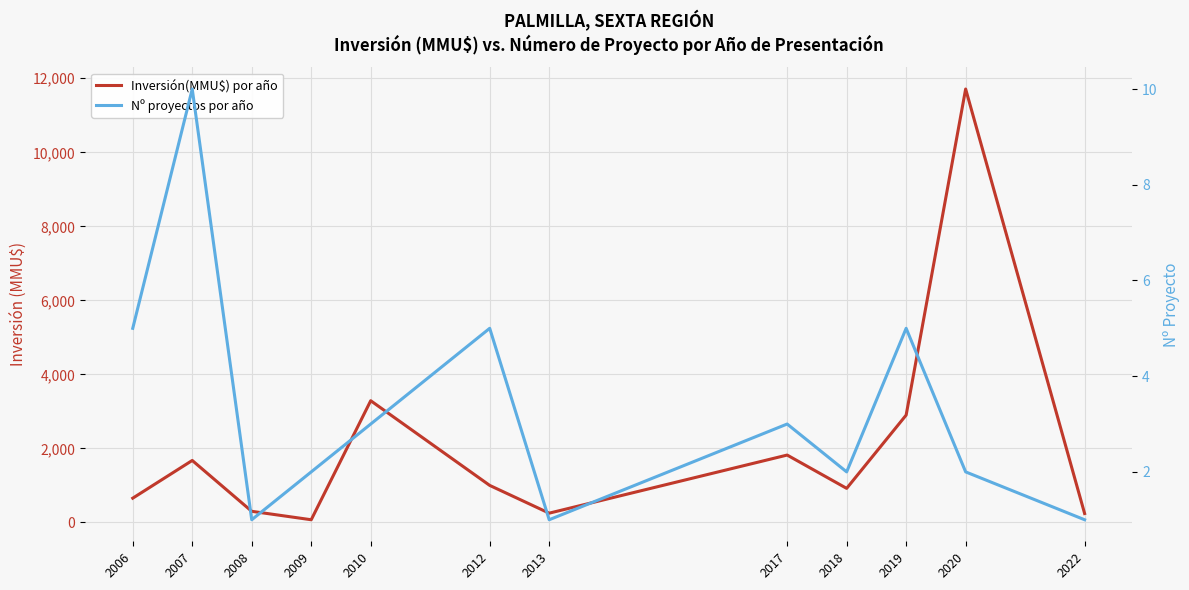

In Inversión(MMU$) por año, how many points are higher than both neighbors (excluding endpoints)?

4